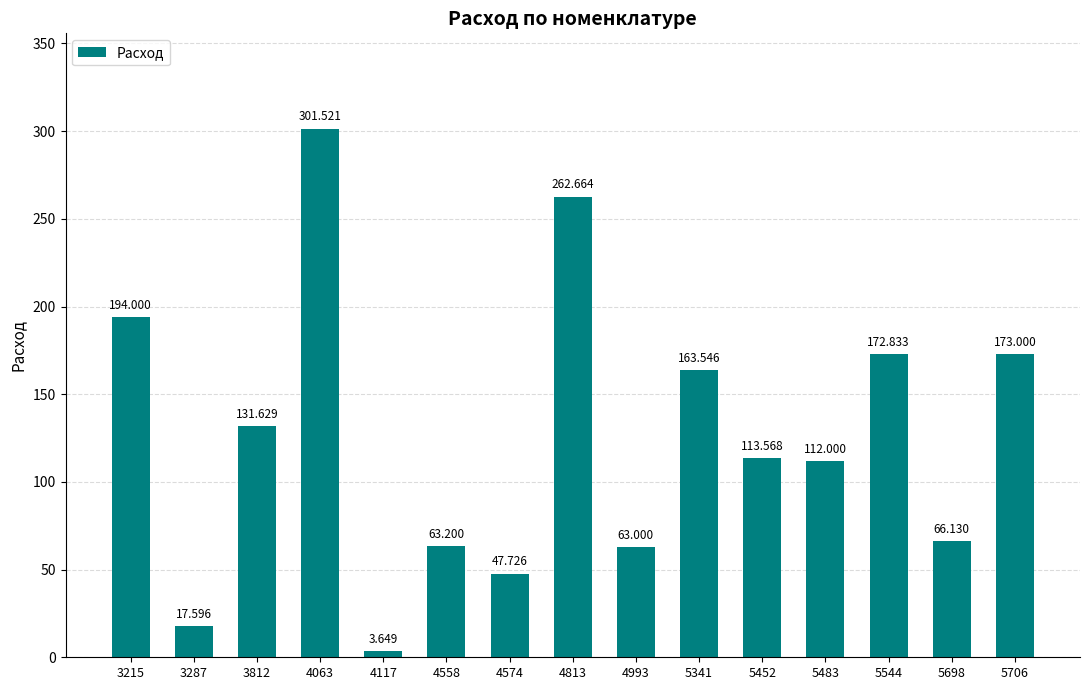

How many data points are above 113?

8